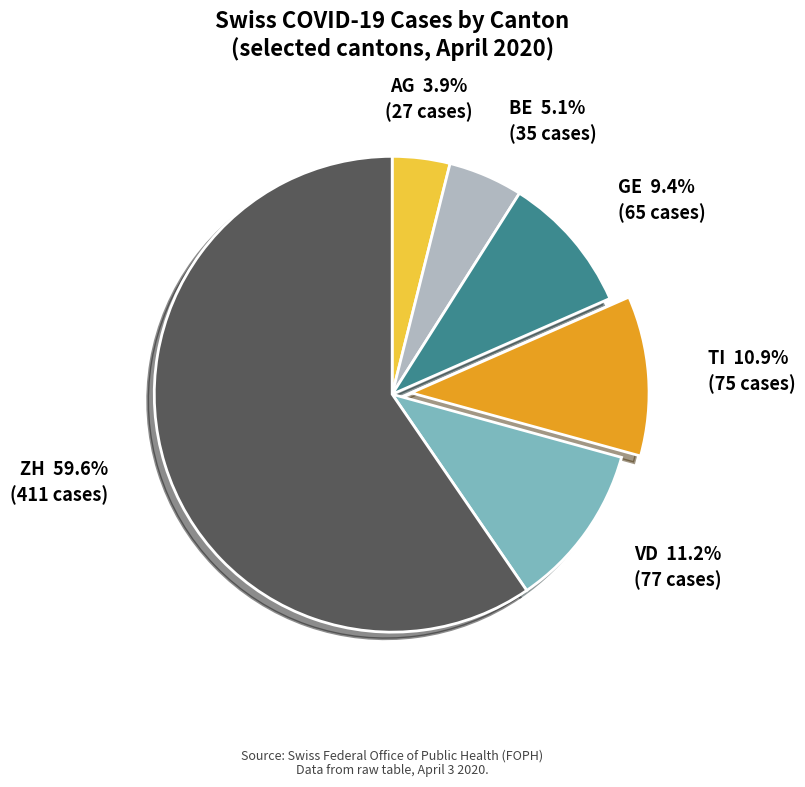

What is the majority slice?

ZH